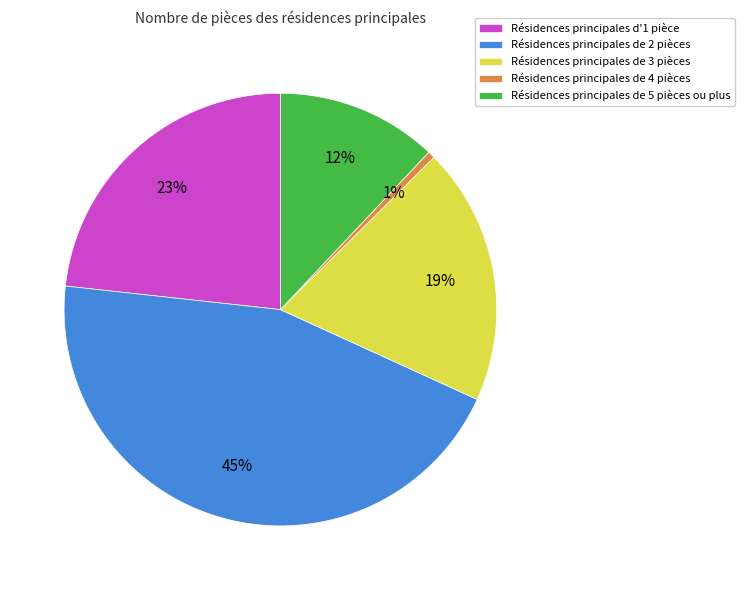

Count the number of slices in the pie.

5